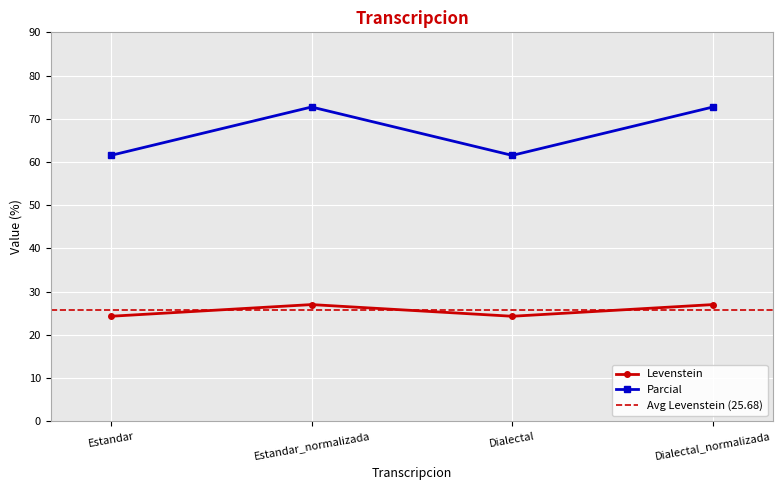

The Levenstein series shows 39.1 at Estandar_normalizada. True or false?

False